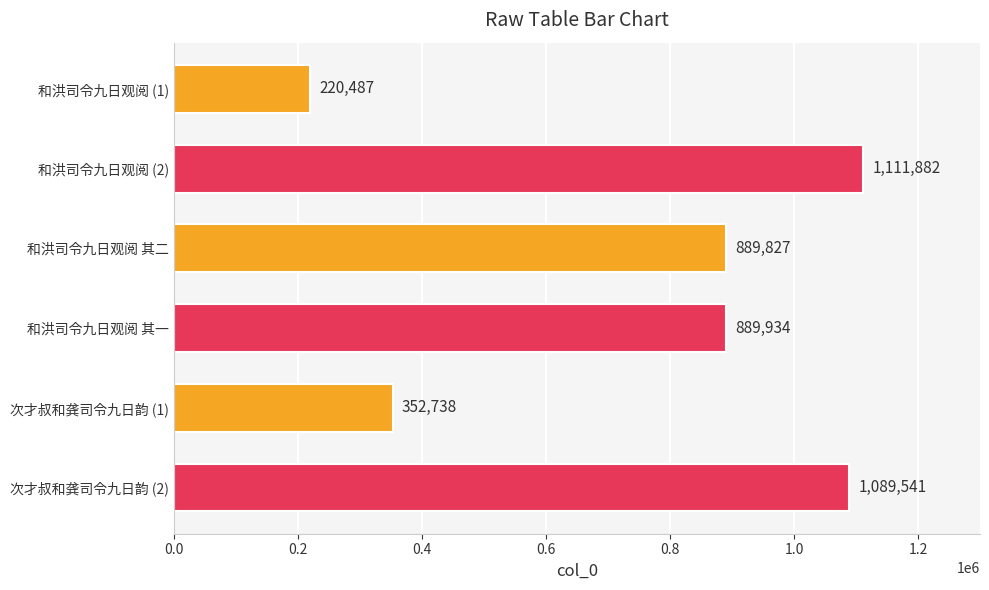

The chart shows a value of 299422 at 和洪司令九日观阅 (1). True or false?

False